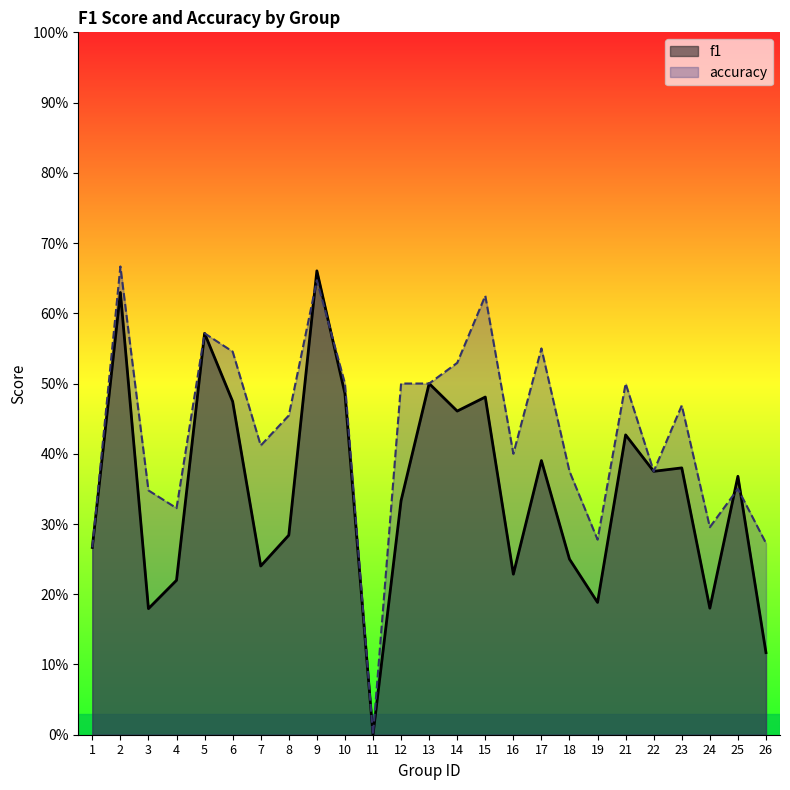

Does the chart display data point markers on the line(s)?

No